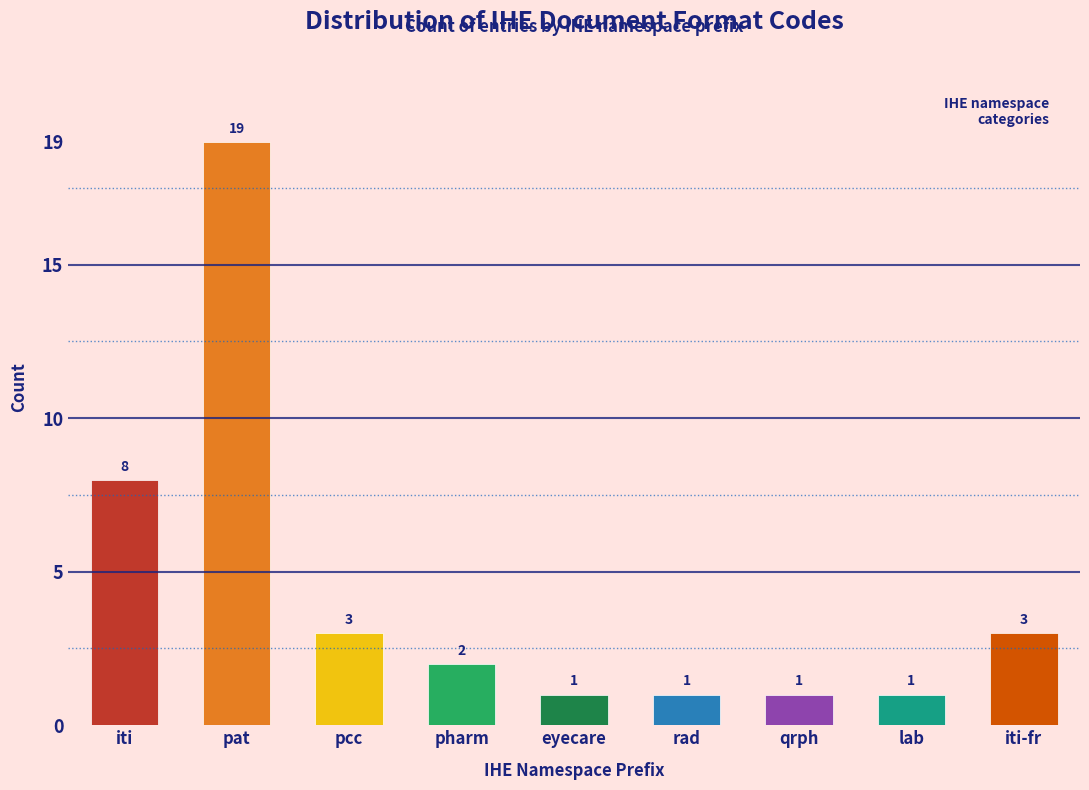

Reading left to right, transcribe all the data shown in this chart.

8	19	3	2	1	1	1	1	3